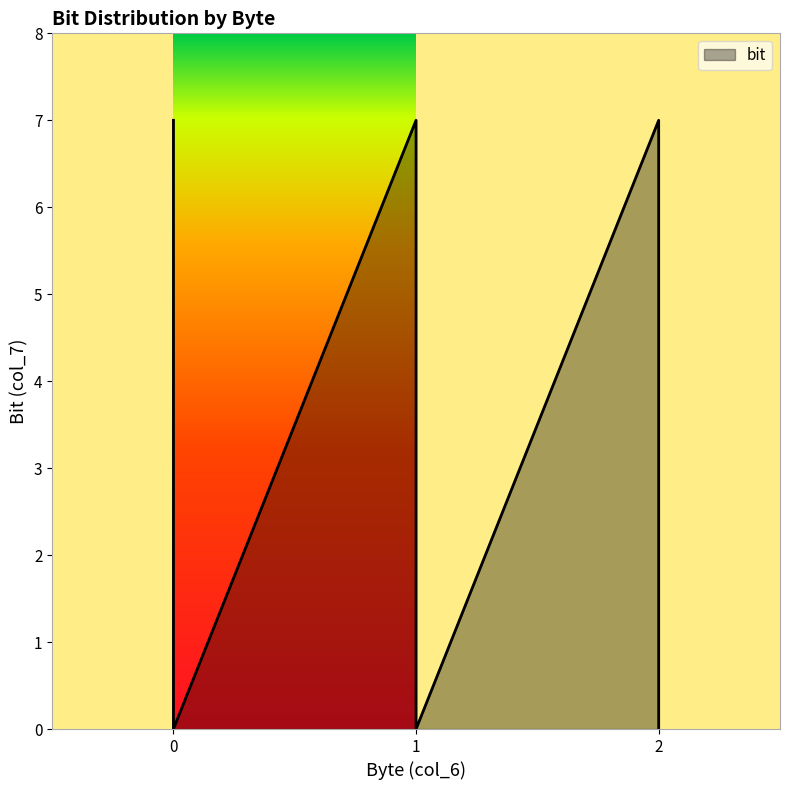

What is the greatest value displayed?

7